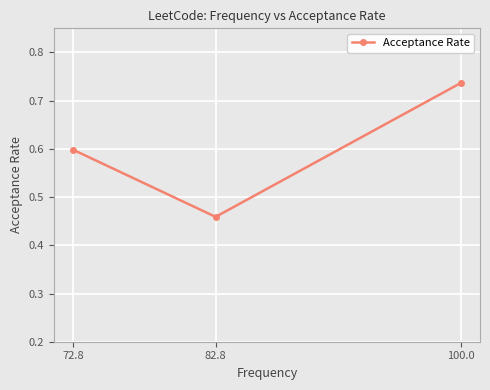

At which category does the chart reach its peak across all series?

100.0